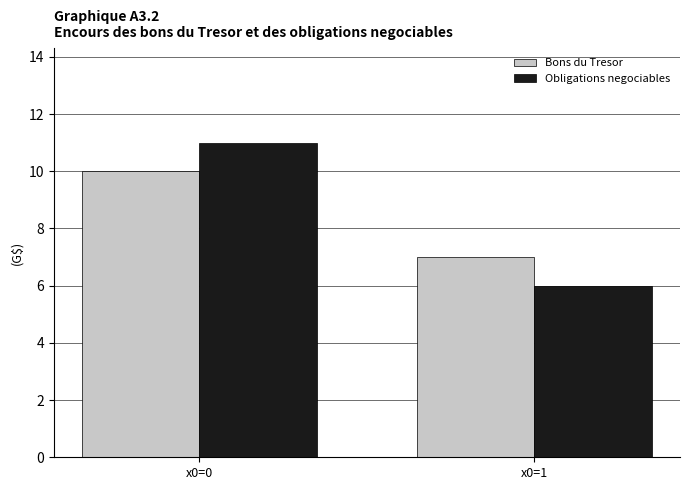

Where is Obligations negociables nearest to the value 8?

x0=1